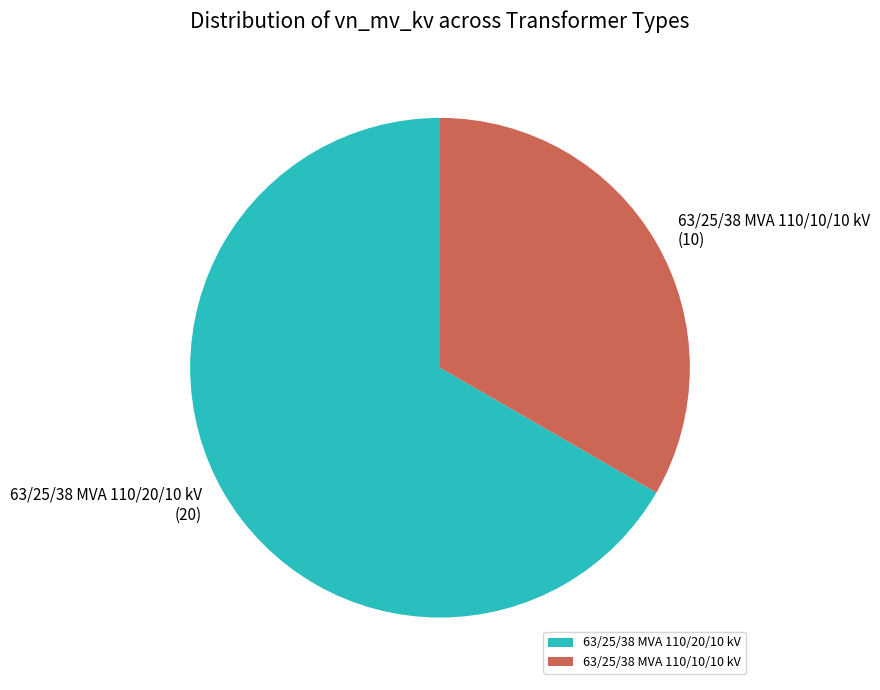

Rank the categories by value from highest to lowest.

63/25/38 MVA 110/20/10 kV, 63/25/38 MVA 110/10/10 kV